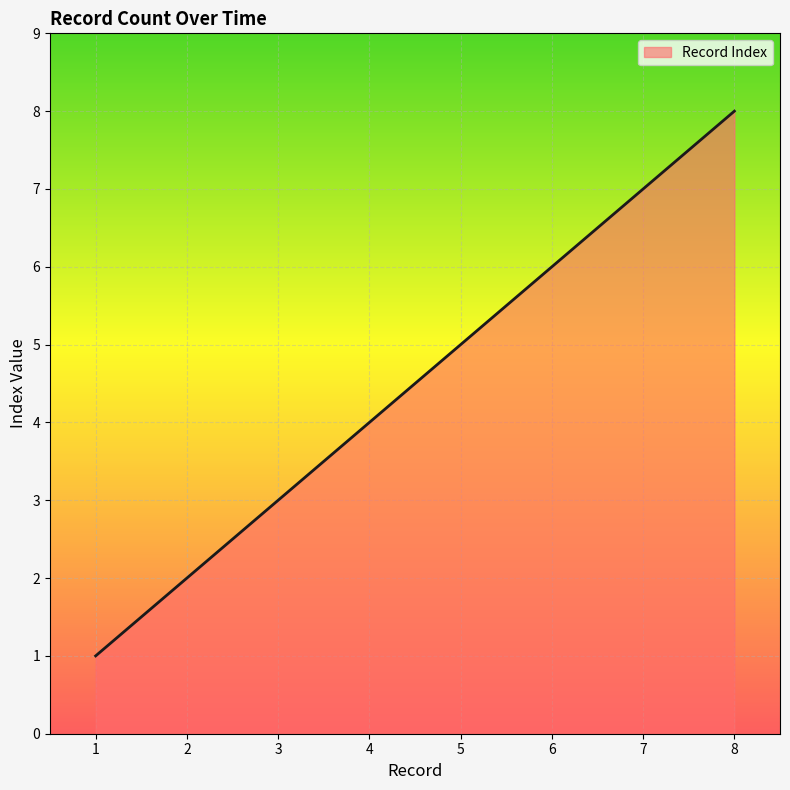

At which category does the chart reach its minimum across all series?

1